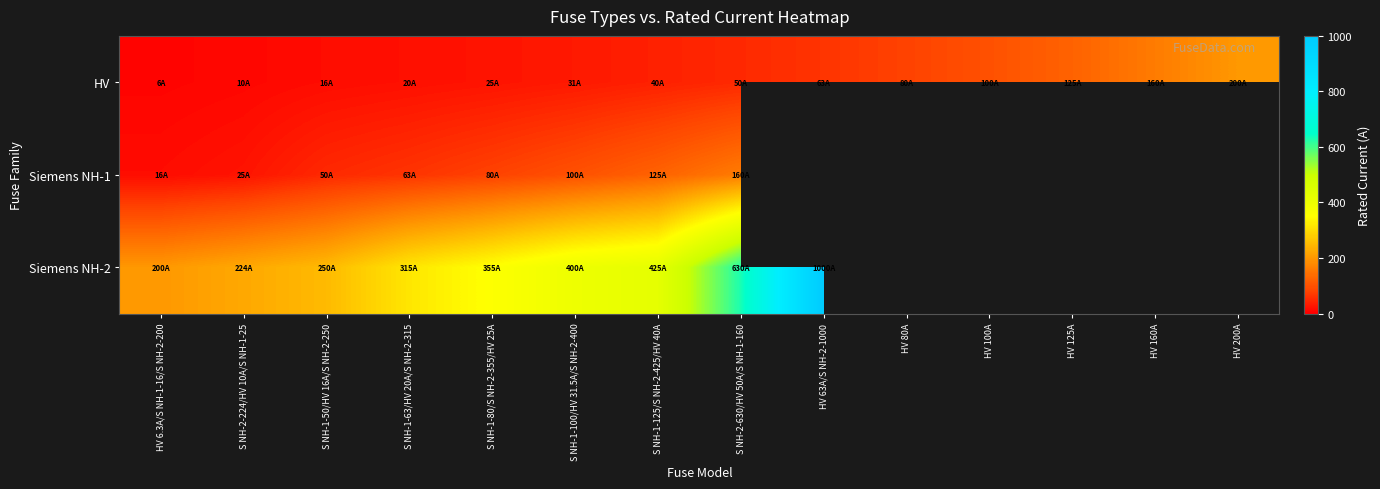

What is the smallest value displayed?

6.3